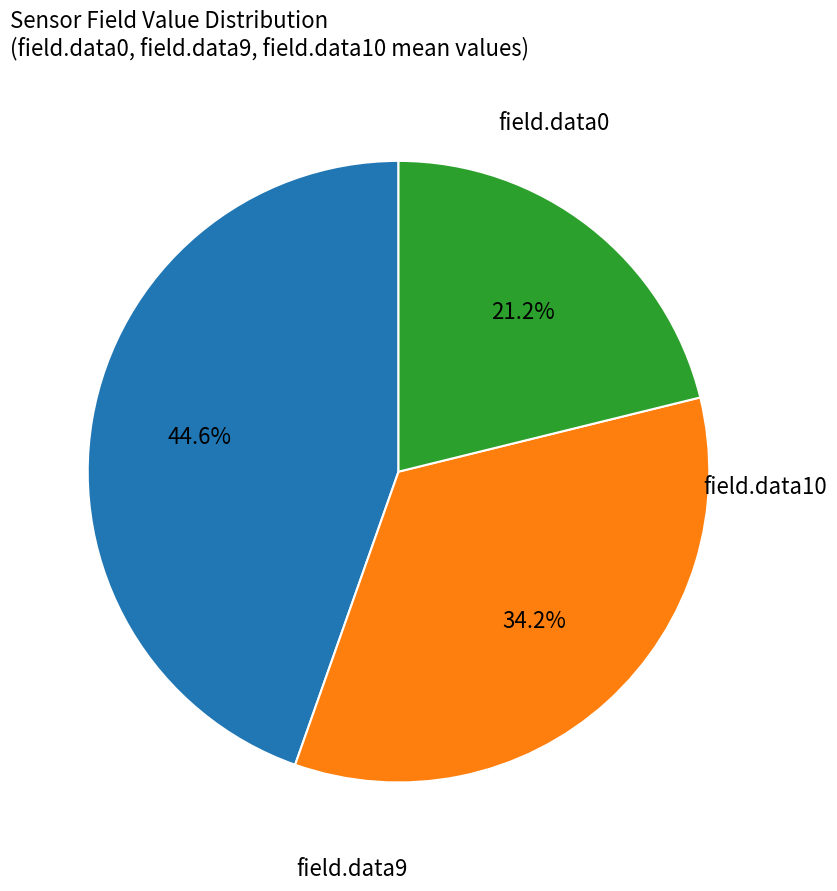

Is there any slice that represents more than half of the pie?

No